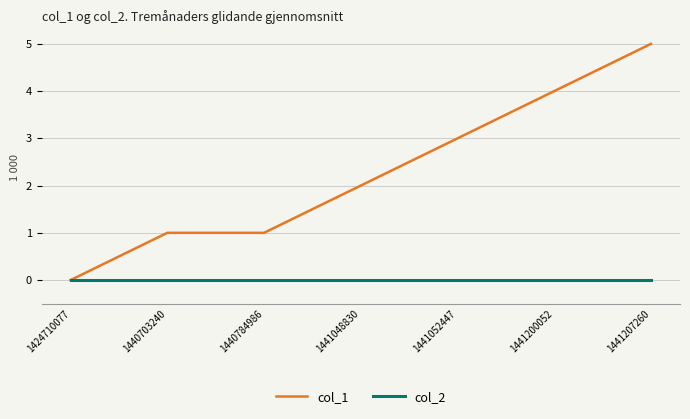

Reading right to left, extract all data points from this chart.

col_1: 1441207260=5	1441200052=4	1441052447=3	1441048830=2	1440784986=1	1440703240=1	1424710077=0
col_2: 1441207260=0	1441200052=0	1441052447=0	1441048830=0	1440784986=0	1440703240=0	1424710077=0